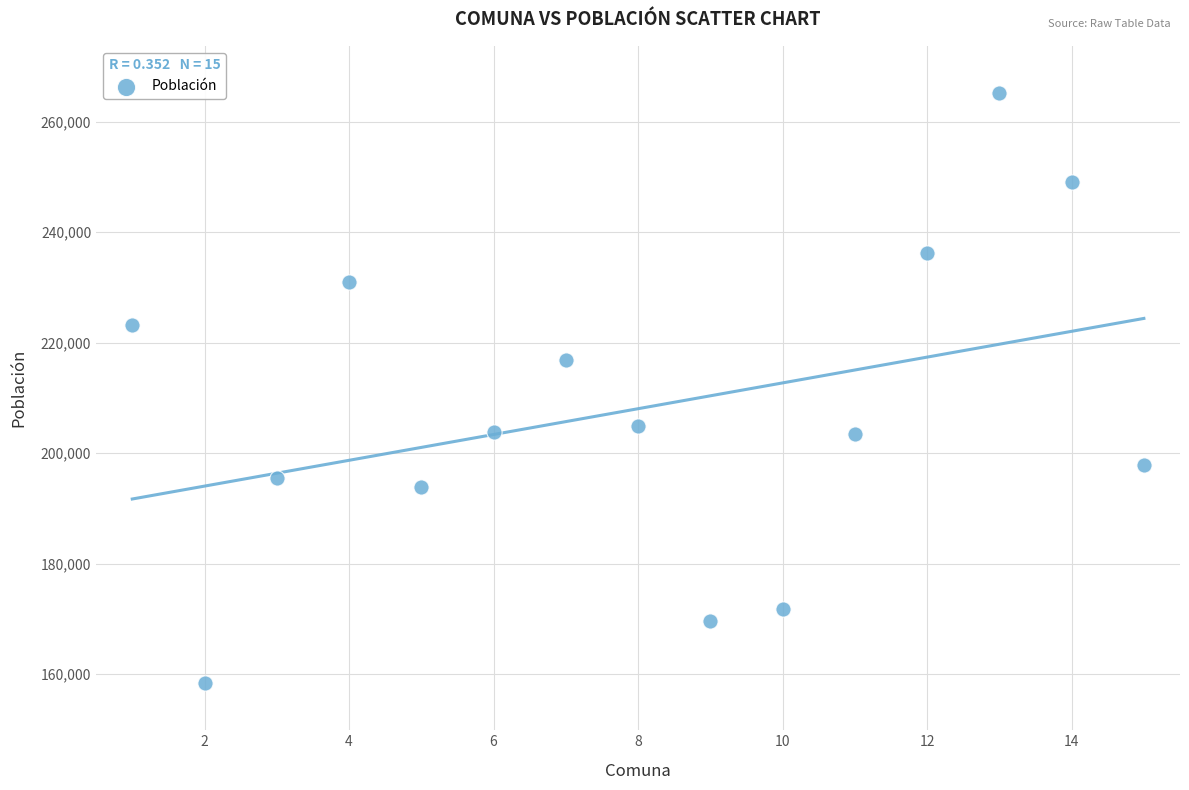

What Y value in the scatter plot is closest to 211783?

216832